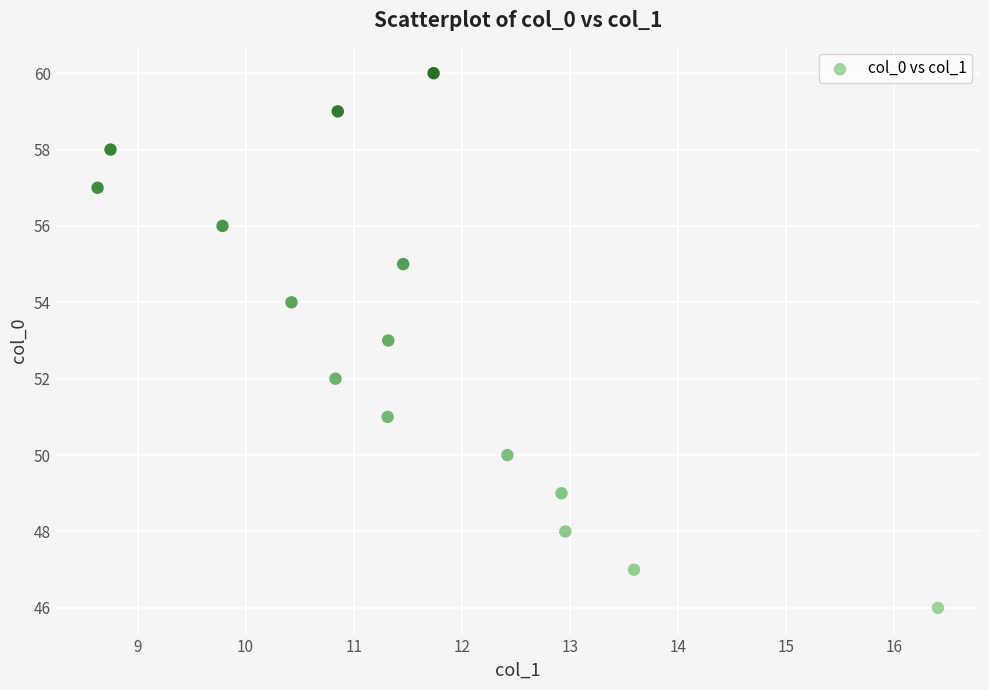

What is the range of Y values (max minus min)?

14